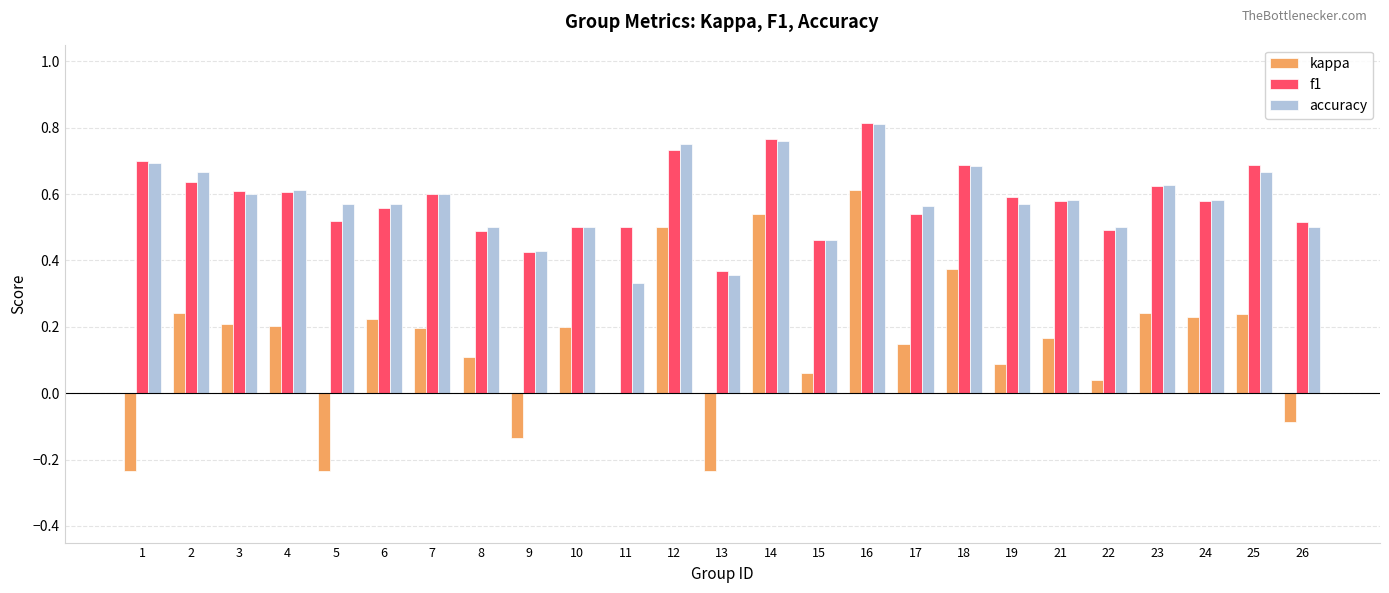

What is the total value across all series at 3?

1.4